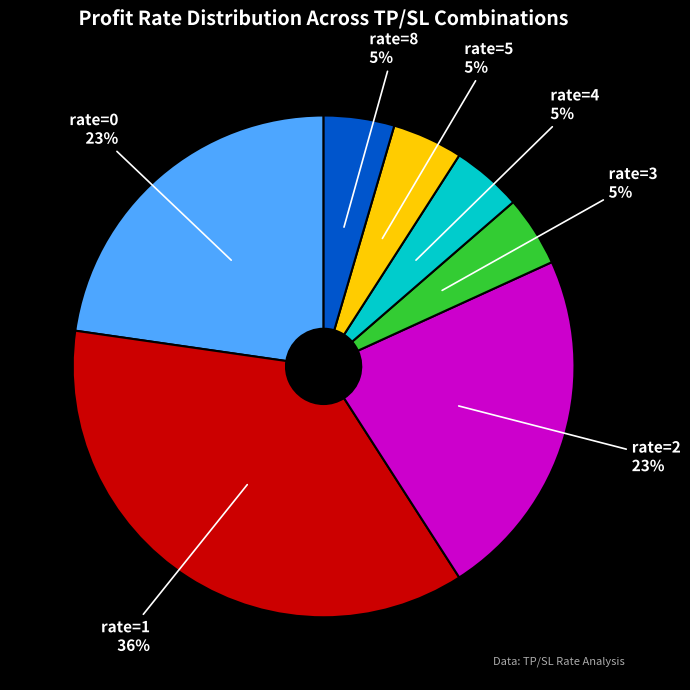

To the nearest percent, what is the combined percentage of rate=2 and rate=5?

27%